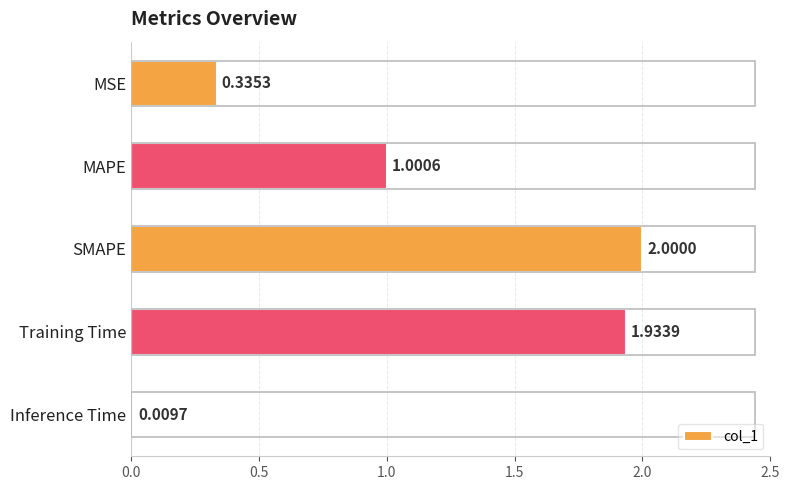

Rank the categories by value from lowest to highest.

Inference Time, MSE, MAPE, Training Time, SMAPE